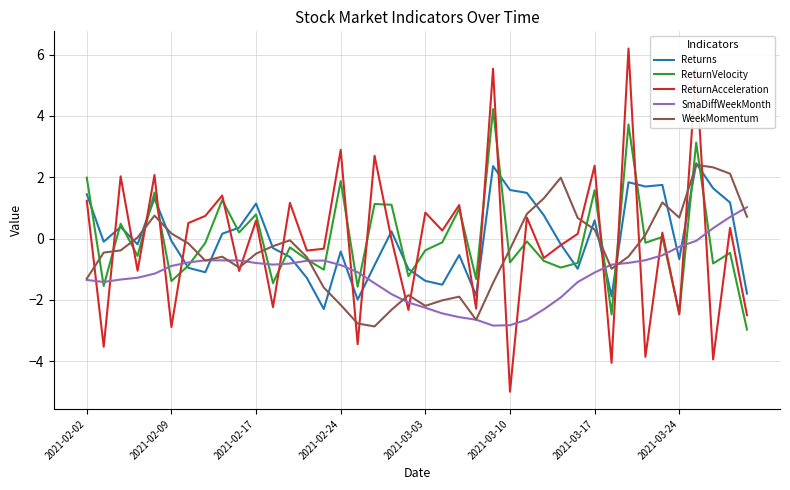

What is the highest value of the ReturnAcceleration series?

6.2